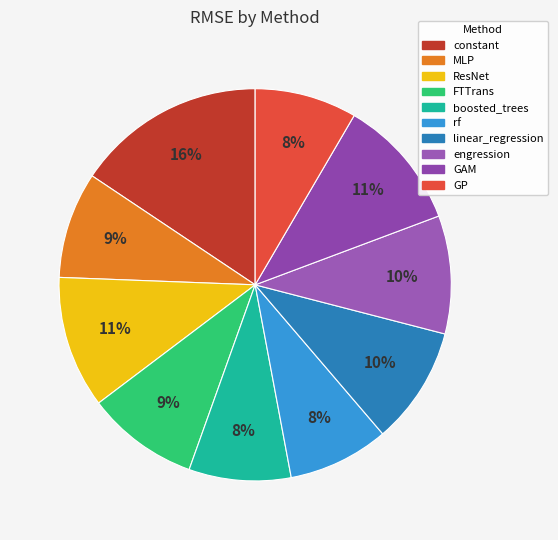

Which slice is the largest?

constant